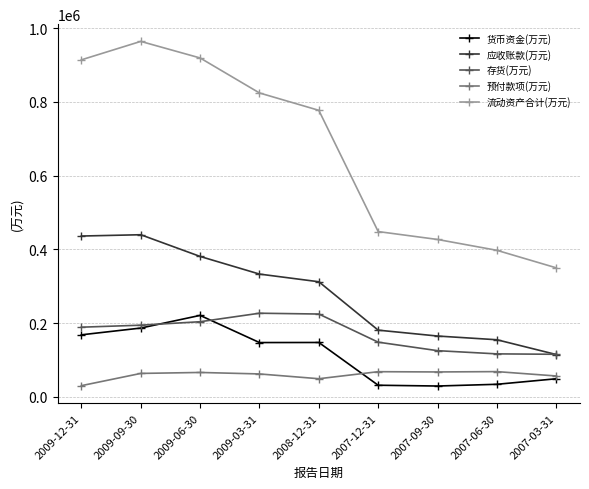

What is the total value across all series at 2009-09-30?

1846815